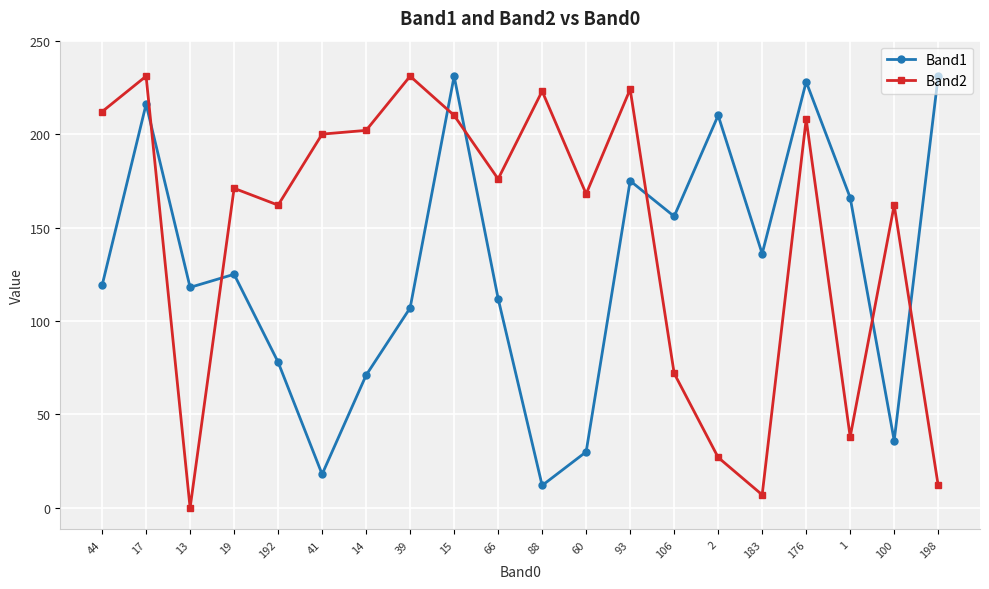

At 14, list the series in order from largest to smallest.

Band2, Band1